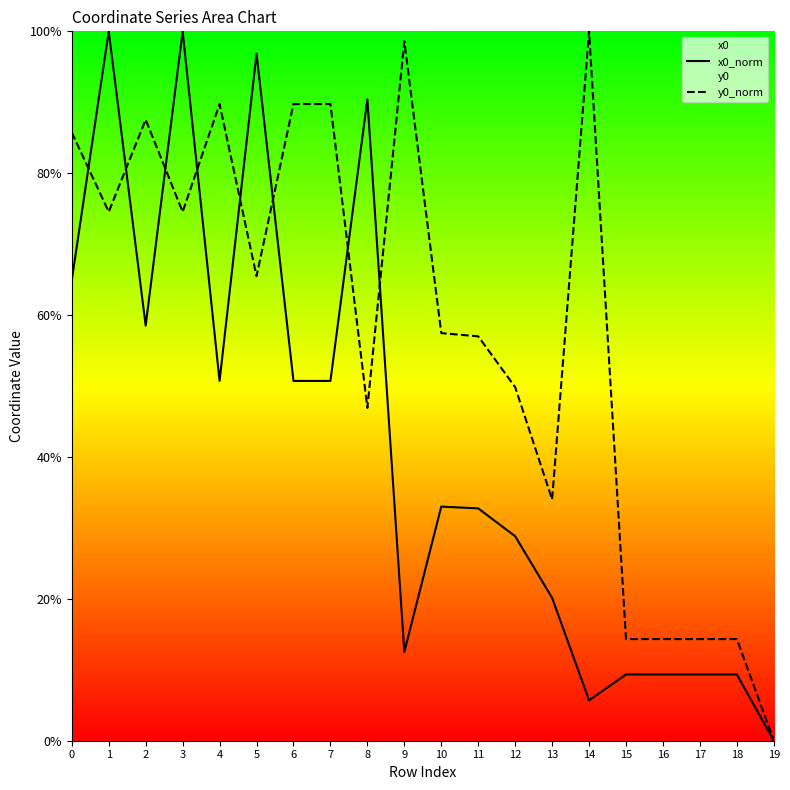

After their last crossing, which series has the higher values: y0_norm or x0_norm?

y0_norm